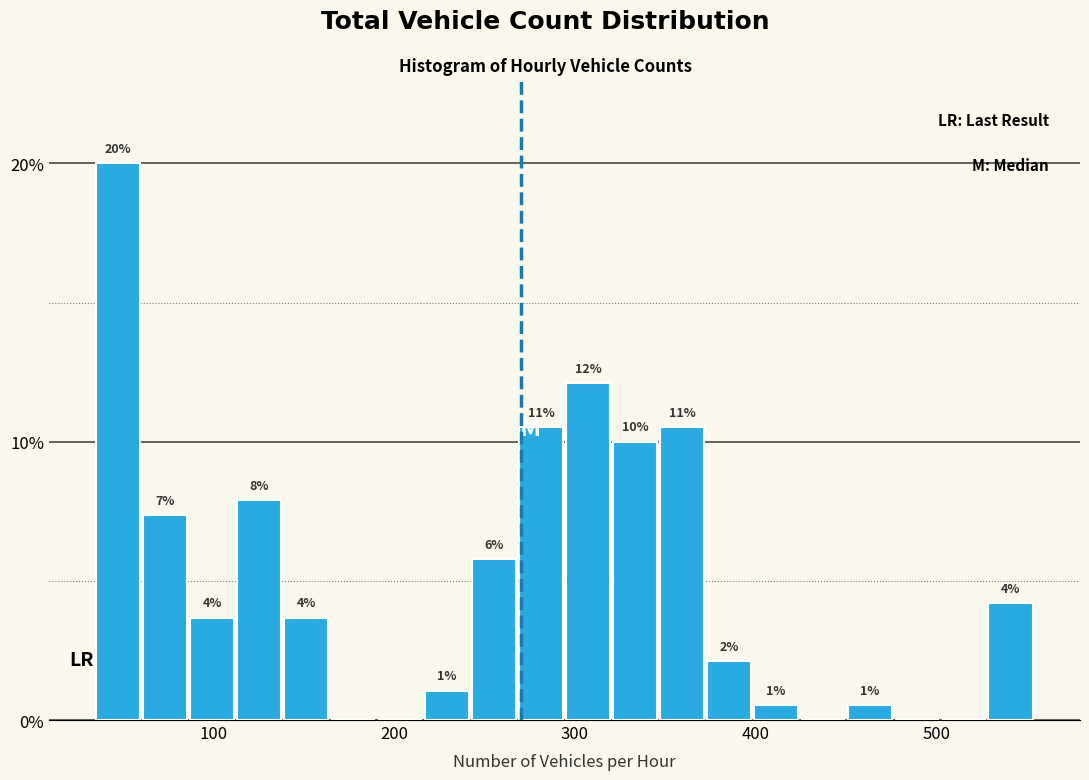

Read against the x-axis, roughly where is the centre of the tallest bar?

50